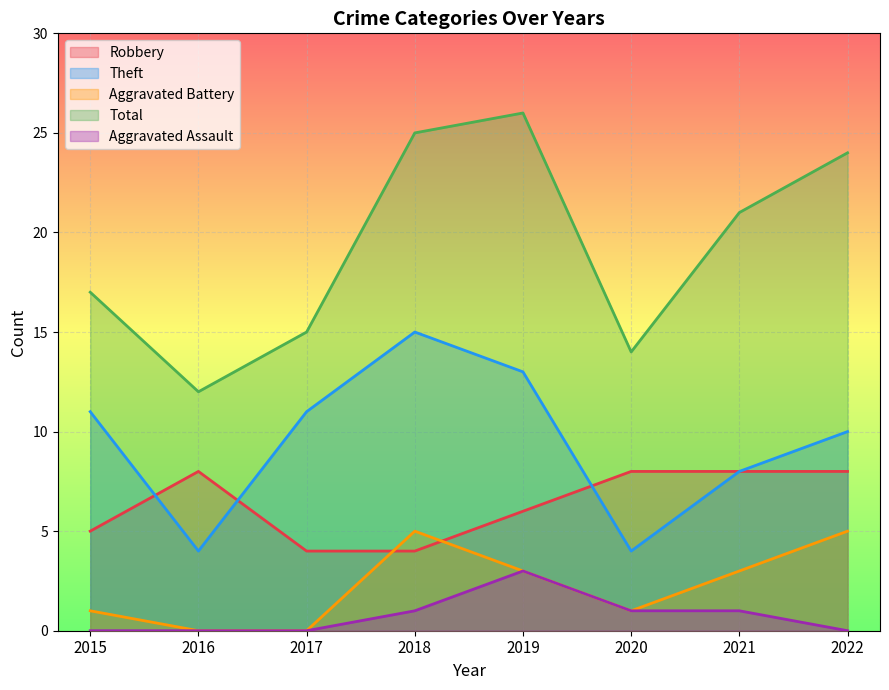

Which category has the highest value in the Aggravated Battery series?

2018